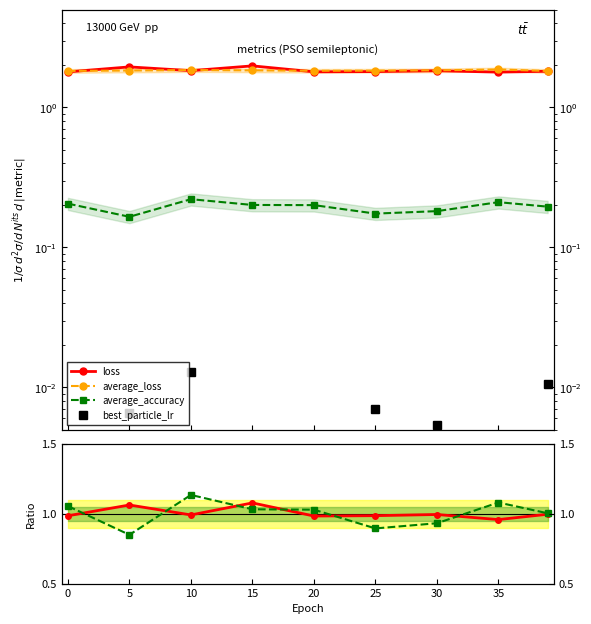

At which category does average_loss reach its first local peak?

10